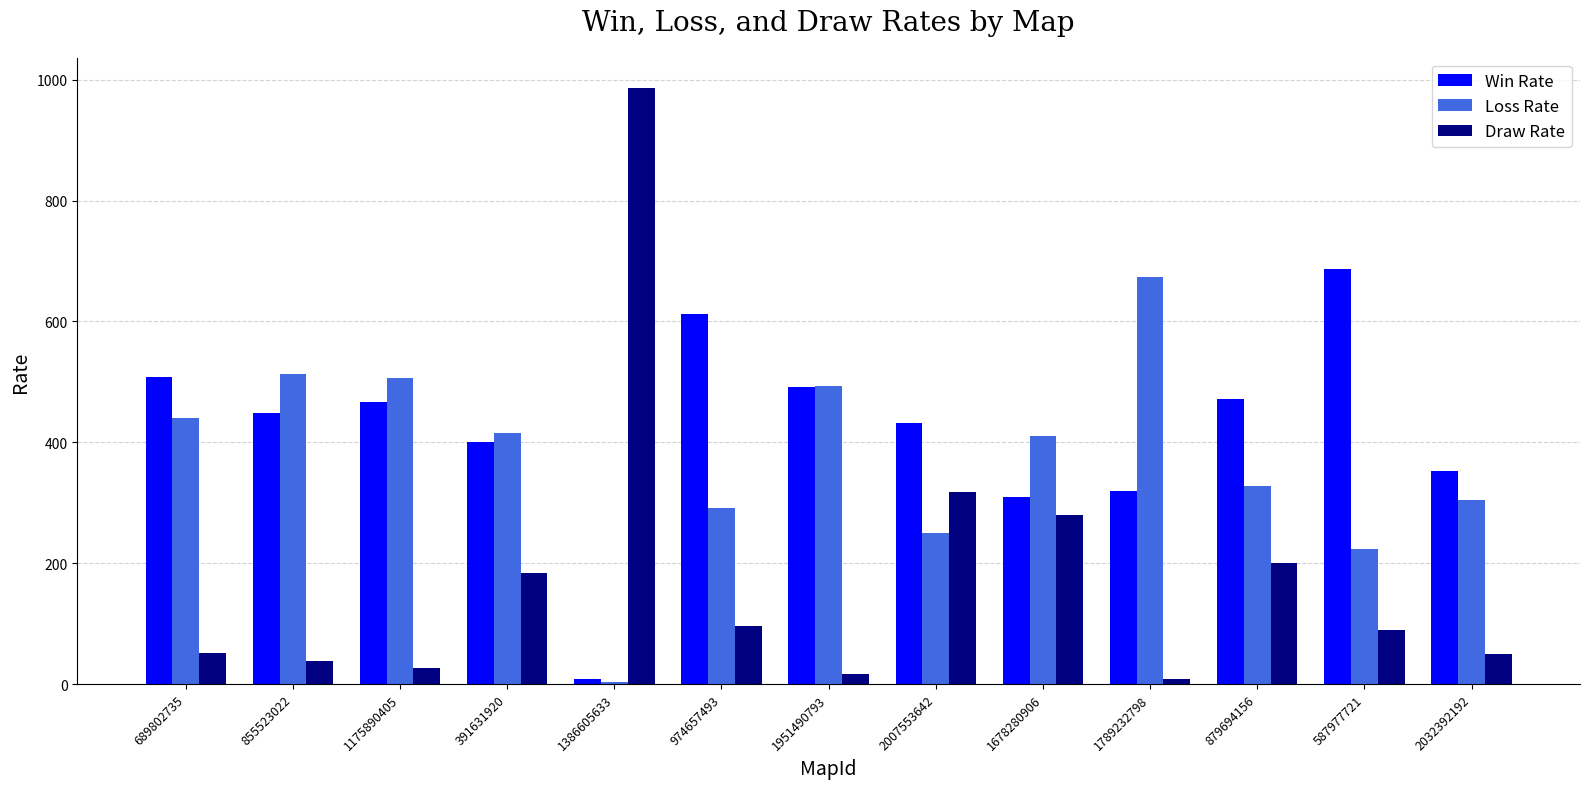

What are all the series names shown in the legend?

Win Rate, Loss Rate, Draw Rate